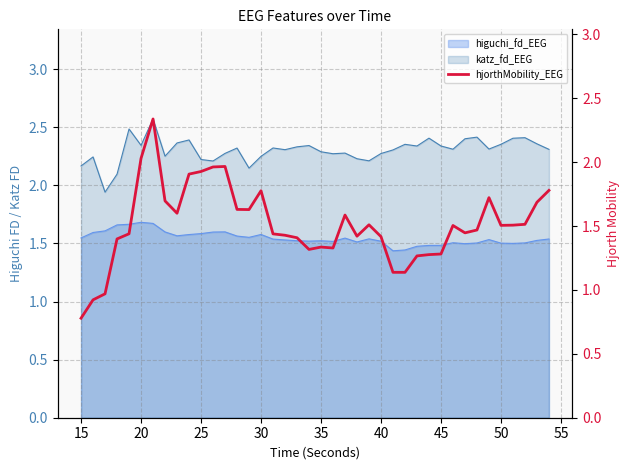

True or false: higuchi_fd_EEG and katz_fd_EEG cross at least once.

False